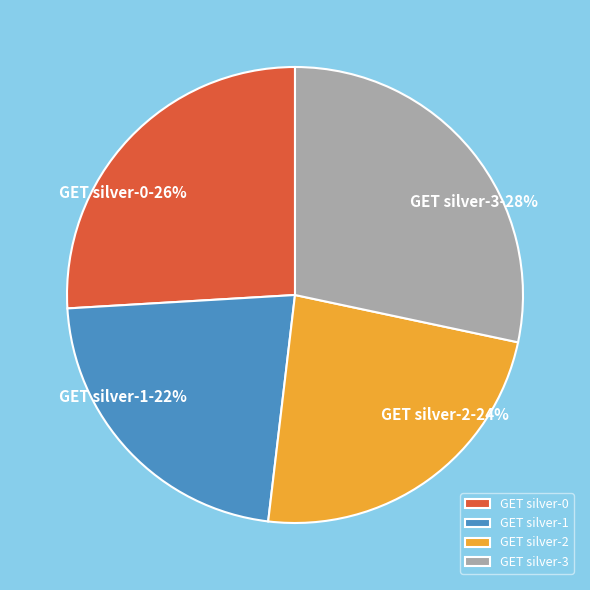

Is there a majority slice in this chart?

No